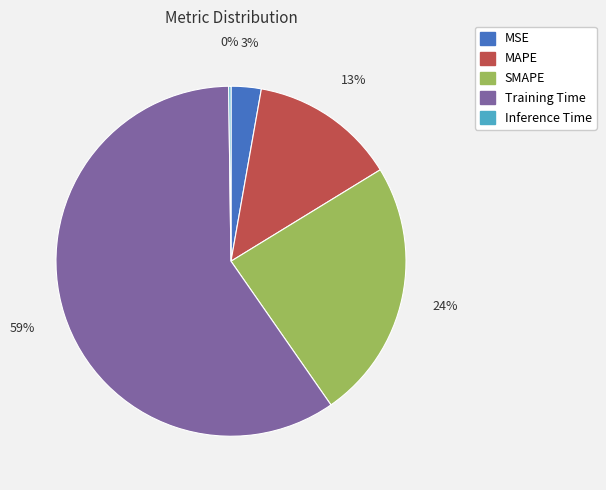

Does SMAPE account for over 50% of the chart?

No